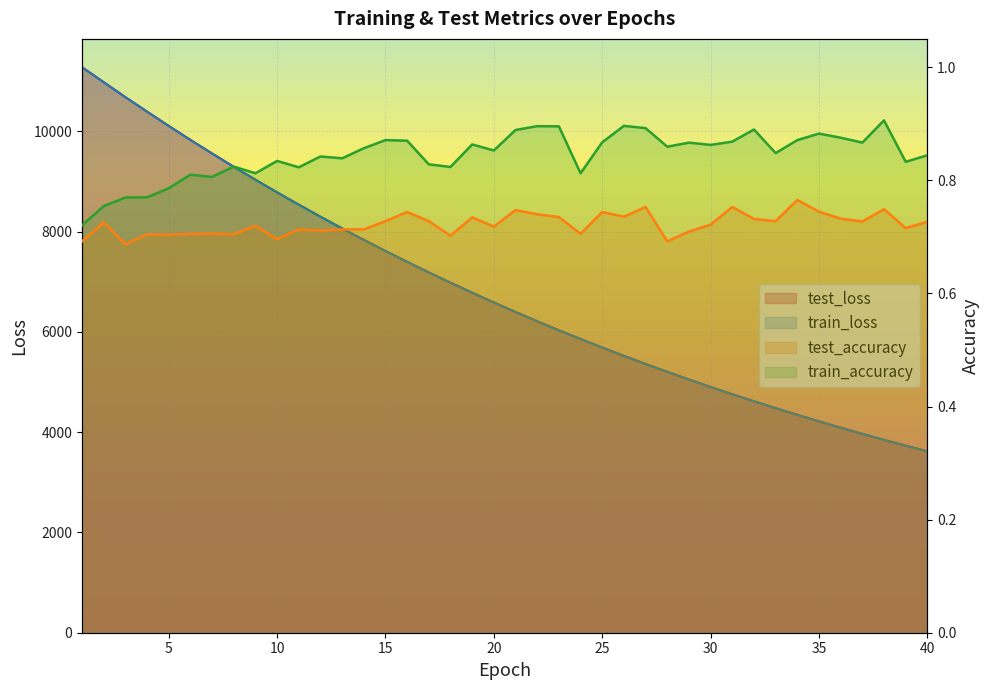

What is the value of the test_accuracy point at the 31st from the left?

0.8